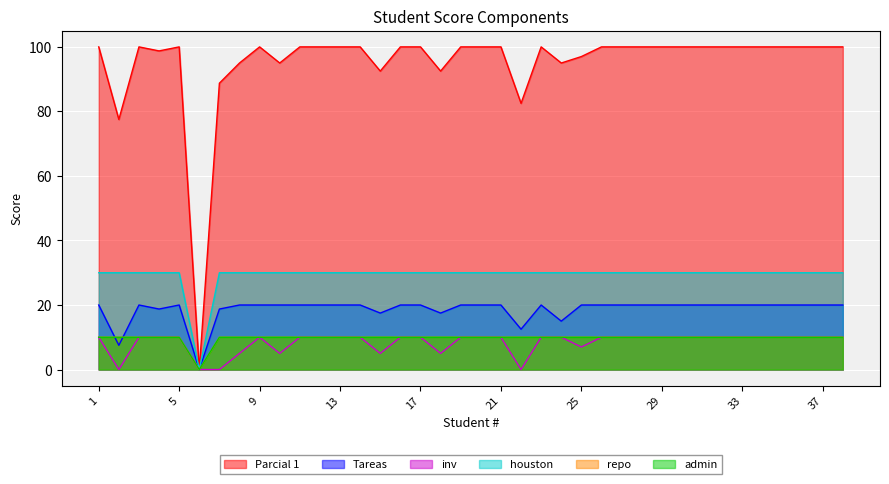

True or false: houston and Tareas intersect in this chart.

False